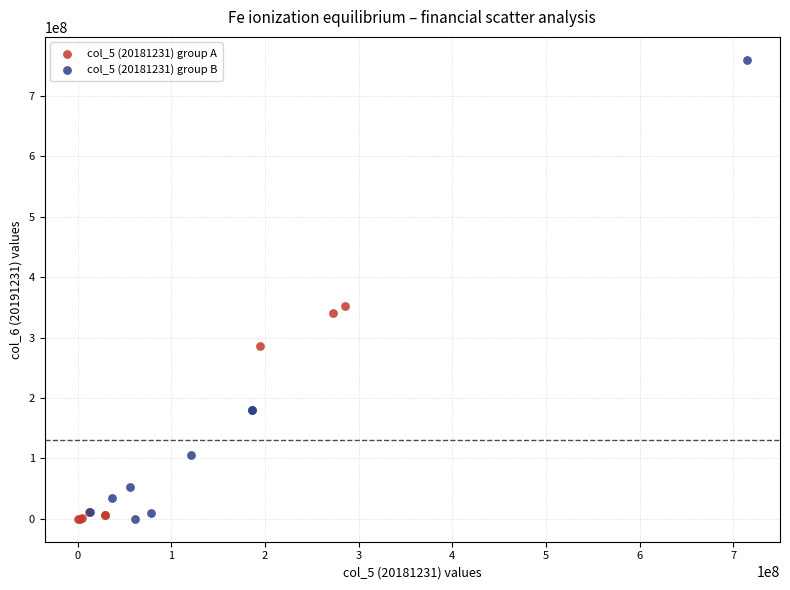

Which series contains the highest Y value?

col_5 (20181231) group B